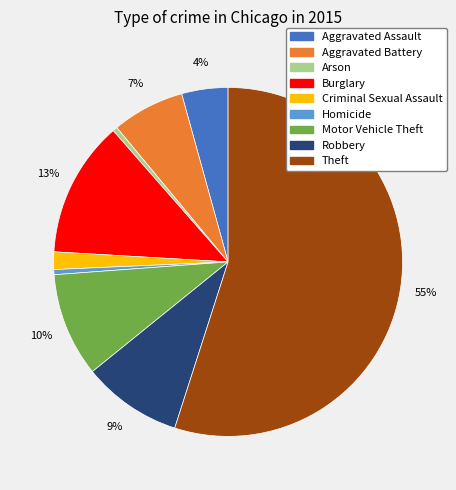

Which category has the biggest portion of the pie?

Theft